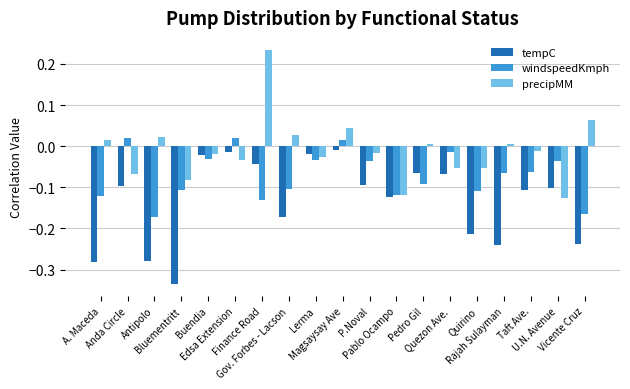

Which category has the highest value in the precipMM series?

Finance Road